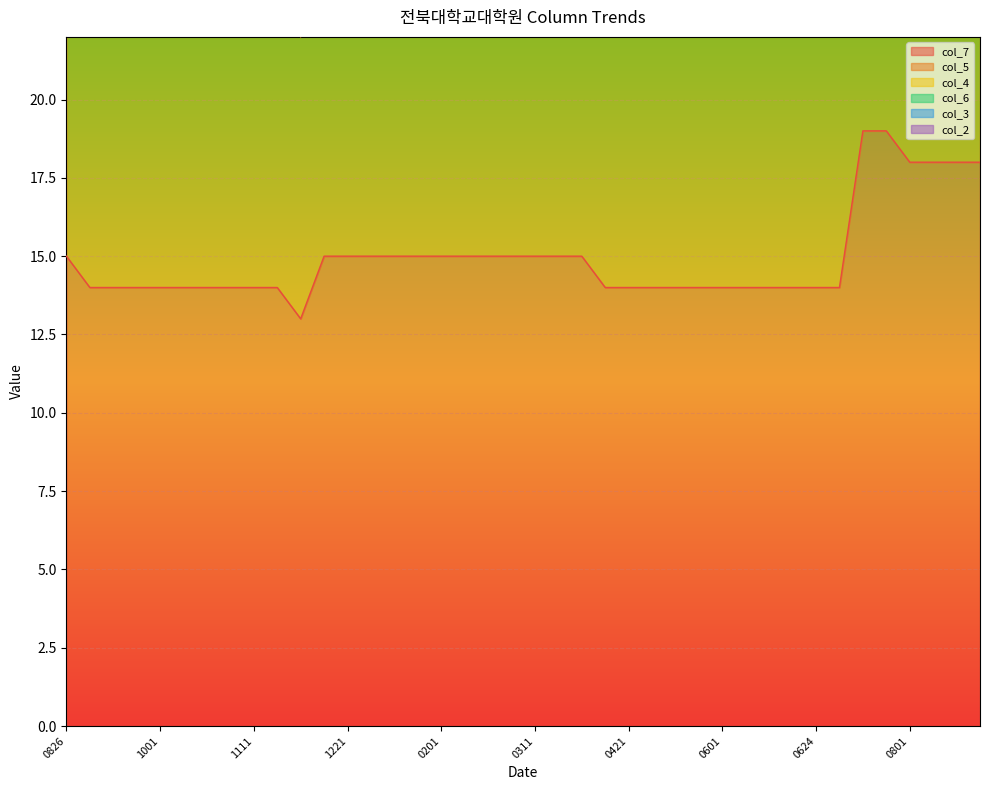

True or false: col_6 and col_4 intersect in this chart.

False